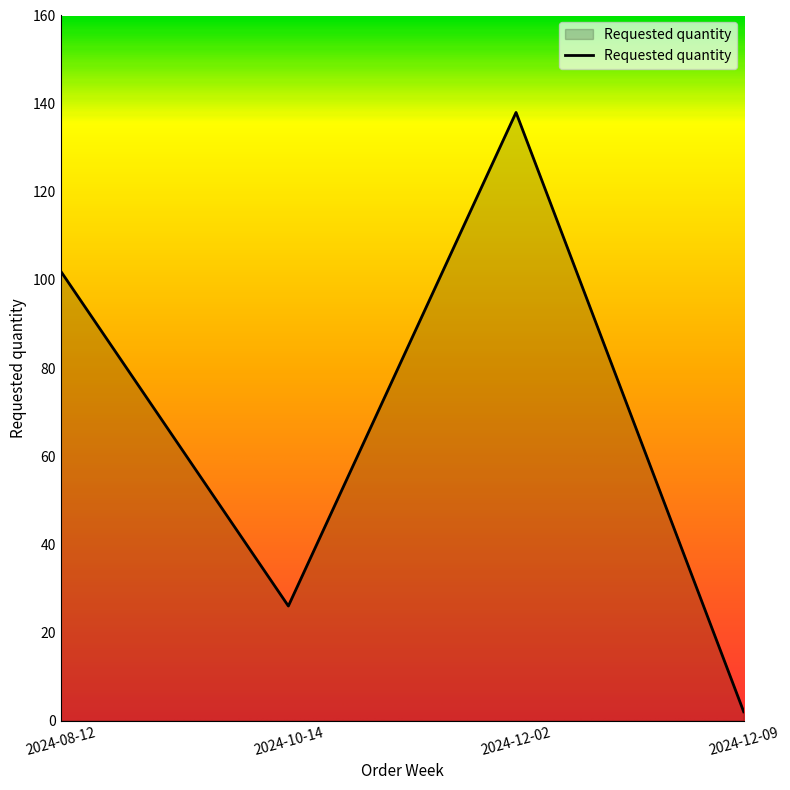

What is the sum of all values?

268